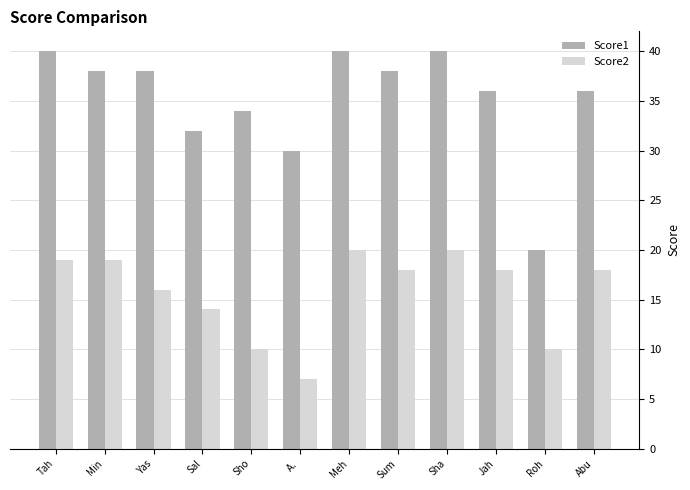

How many data points does each series have?

12